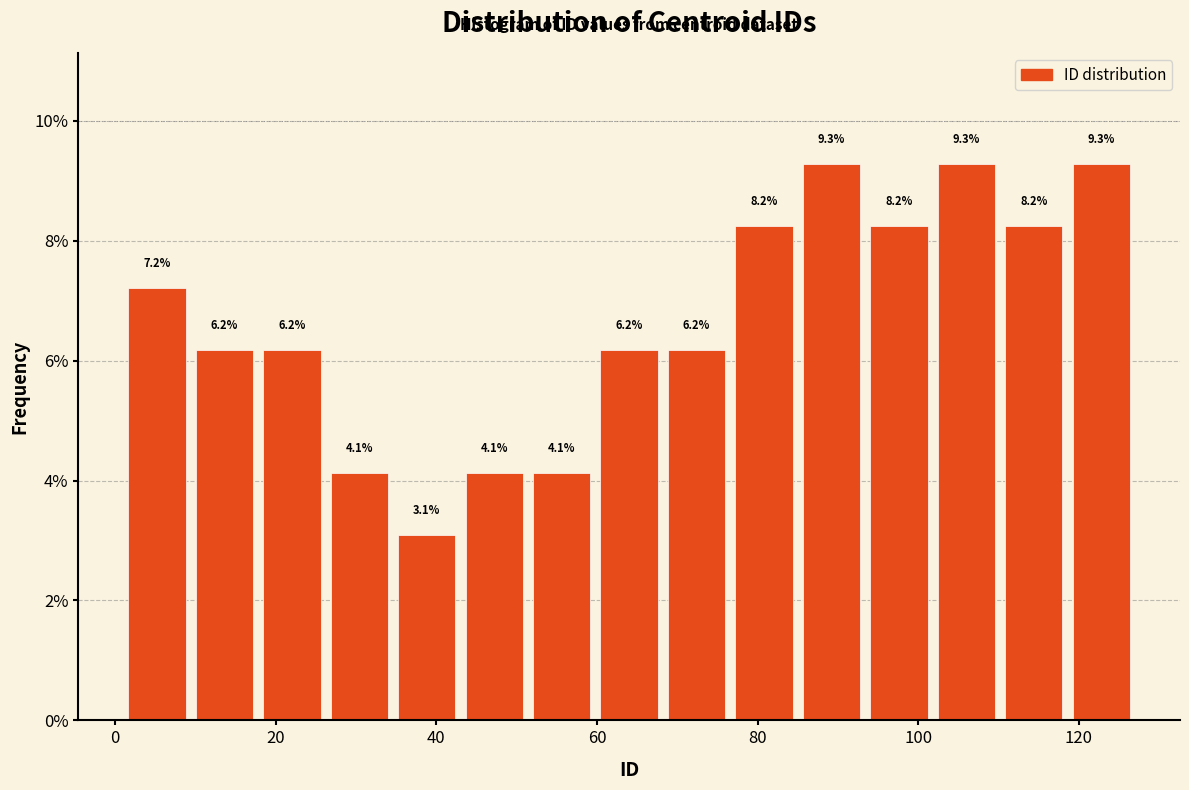

Reading left to right, list every bar in this chart as the range it spans on the x-axis followed by its height. The bar edges are not printed on the chart, so give them approximately, as read against the axis.

1.0 to 9.4: 7.2
9.4 to 17.8: 6.2
17.8 to 26.2: 6.2
26.2 to 34.6: 4.1
34.6 to 43.0: 3.1
43.0 to 51.4: 4.1
51.4 to 59.8: 4.1
59.8 to 68.2: 6.2
68.2 to 76.6: 6.2
76.6 to 85.0: 8.2
85.0 to 93.4: 9.3
93.4 to 101.8: 8.2
101.8 to 110.2: 9.3
110.2 to 118.6: 8.2
118.6 to 127.0: 9.3